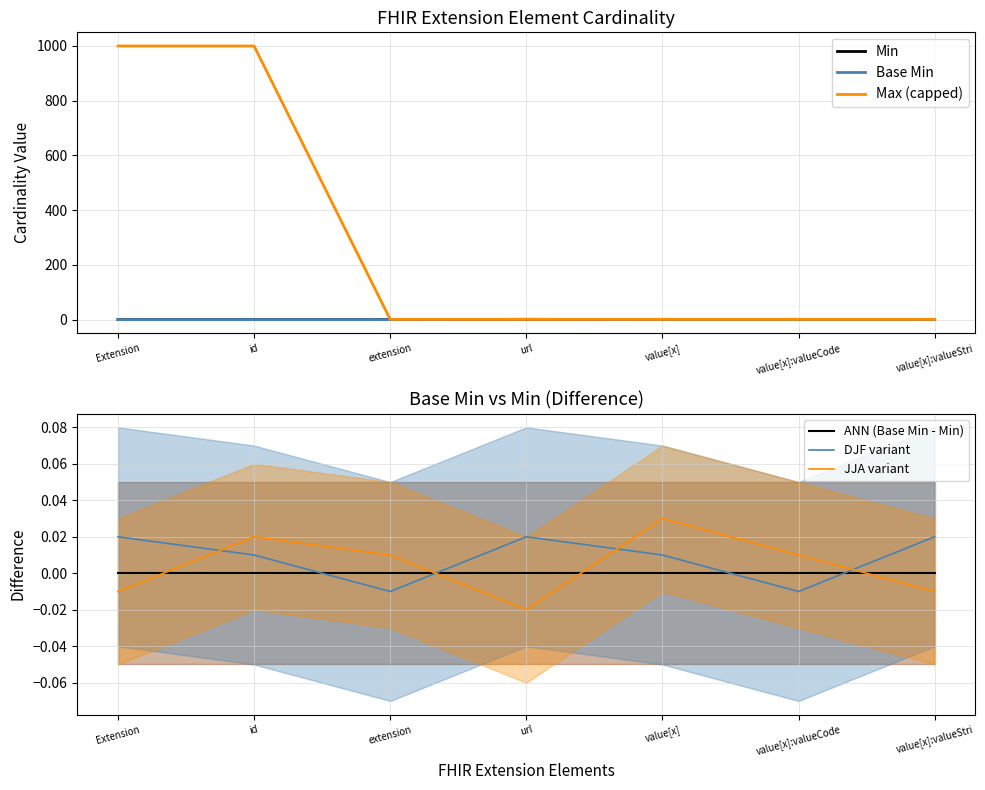

Where is ANN (Base Min - Min) nearest to the value 0?

Extension